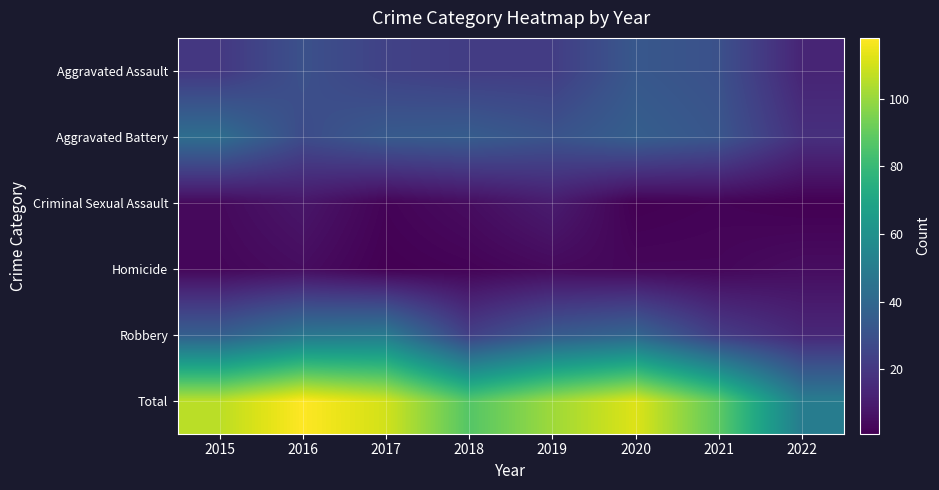

Which series has the widest spread of values?

Total